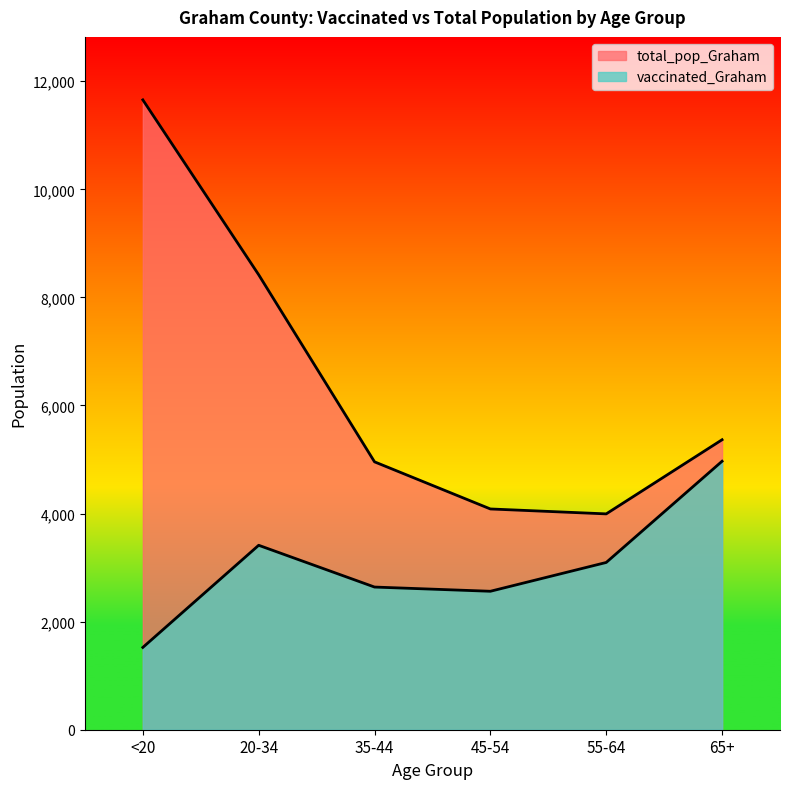

How many interior local peaks does the vaccinated_Graham series have?

1